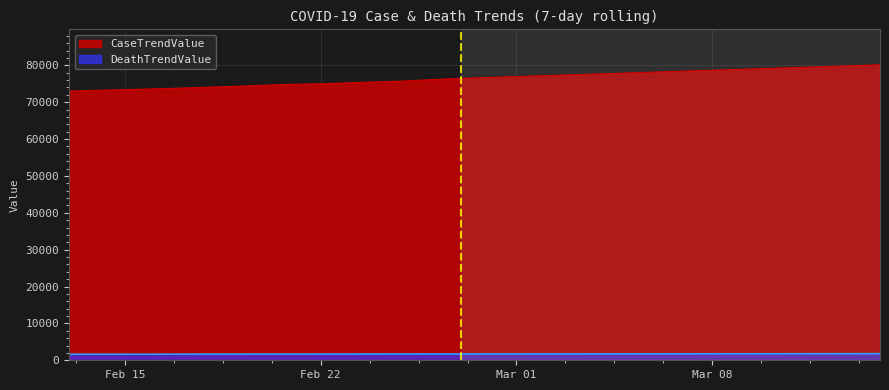

The DeathTrendValue series shows 438 at 2021-02-18. True or false?

False